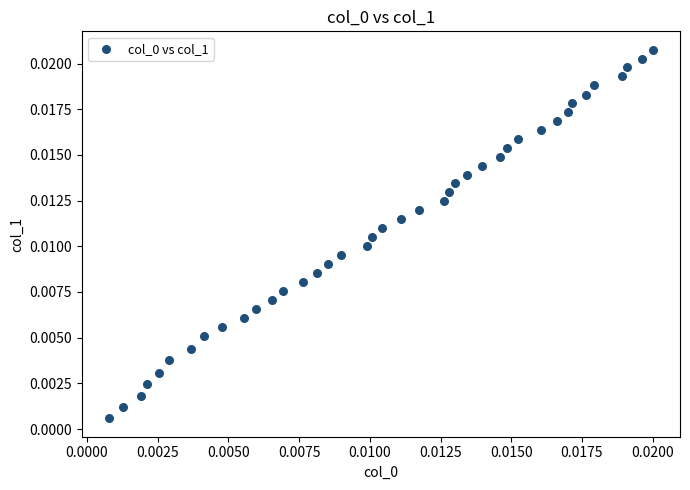

How many points are shown in the scatter plot?

40